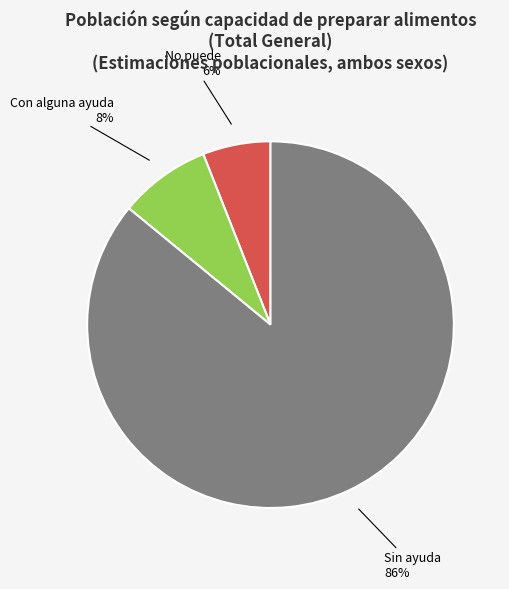

Is there a majority slice in this chart?

Yes